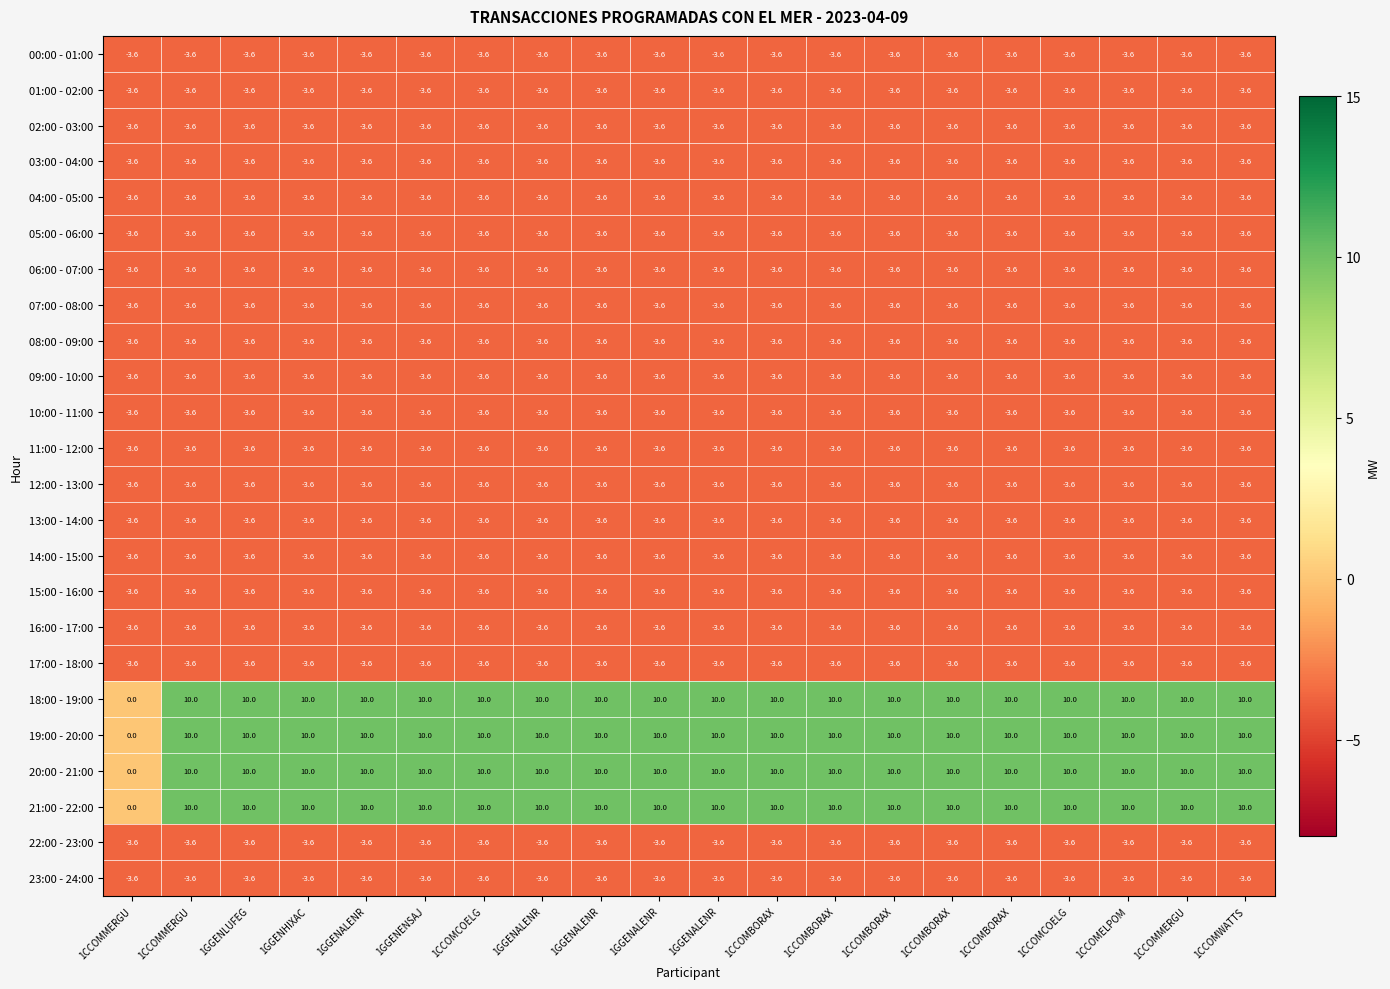

At 1CCOMBORAX, list the series in order from largest to smallest.

18:00 - 19:00, 19:00 - 20:00, 20:00 - 21:00, 21:00 - 22:00, 00:00 - 01:00, 01:00 - 02:00, 02:00 - 03:00, 03:00 - 04:00, 04:00 - 05:00, 05:00 - 06:00, 06:00 - 07:00, 07:00 - 08:00, 08:00 - 09:00, 09:00 - 10:00, 10:00 - 11:00, 11:00 - 12:00, 12:00 - 13:00, 13:00 - 14:00, 14:00 - 15:00, 15:00 - 16:00, 16:00 - 17:00, 17:00 - 18:00, 22:00 - 23:00, 23:00 - 24:00